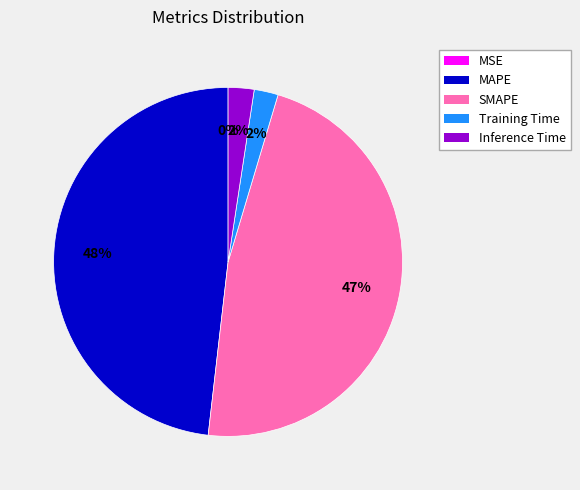

True or false: Training Time accounts for 2% of the total.

True